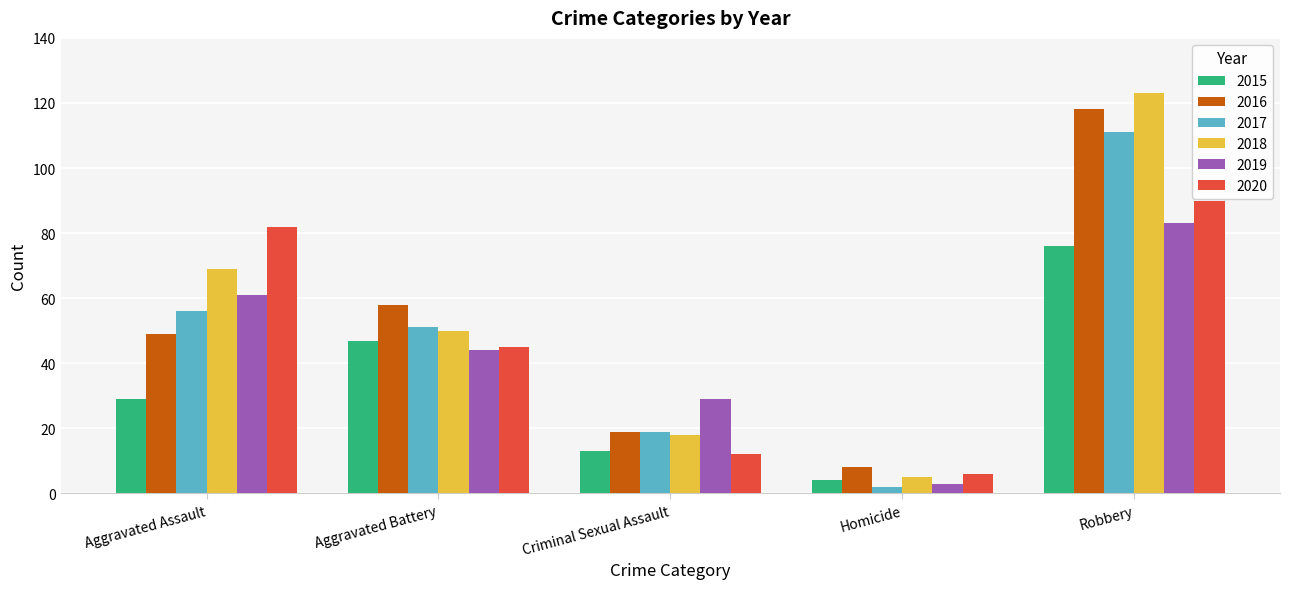

What position from the right is Aggravated Assault?

5